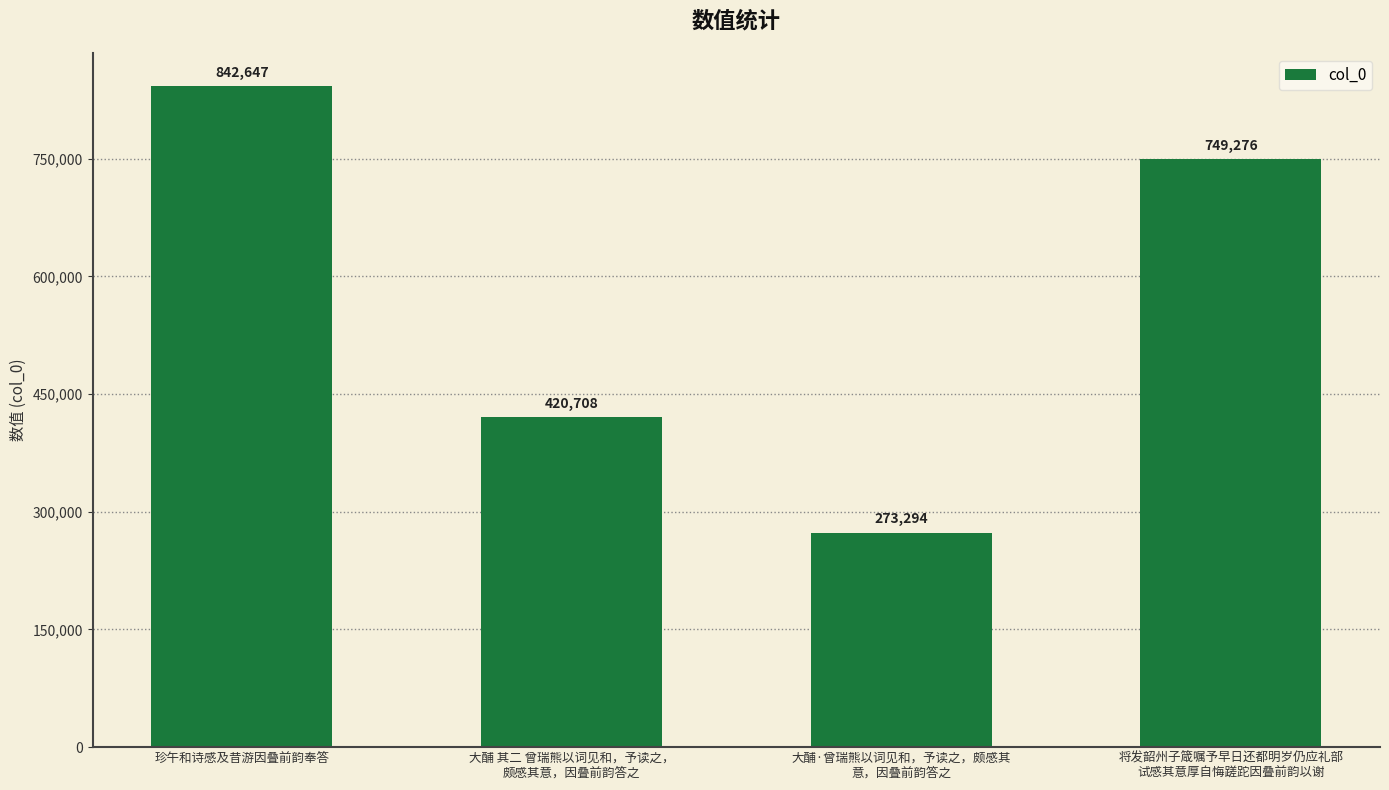

Reading left to right, what are all the values shown in this chart?

珍午和诗感及昔游因叠前韵奉答=842647	大酺 其二 曾瑞熊以词见和，予读之，
颇感其意，因叠前韵答之=420708	大酺·曾瑞熊以词见和，予读之，颇感其
意，因叠前韵答之=273294	将发韶州子箴嘱予早日还都明岁仍应礼部
试感其意厚自悔蹉跎因叠前韵以谢=749276